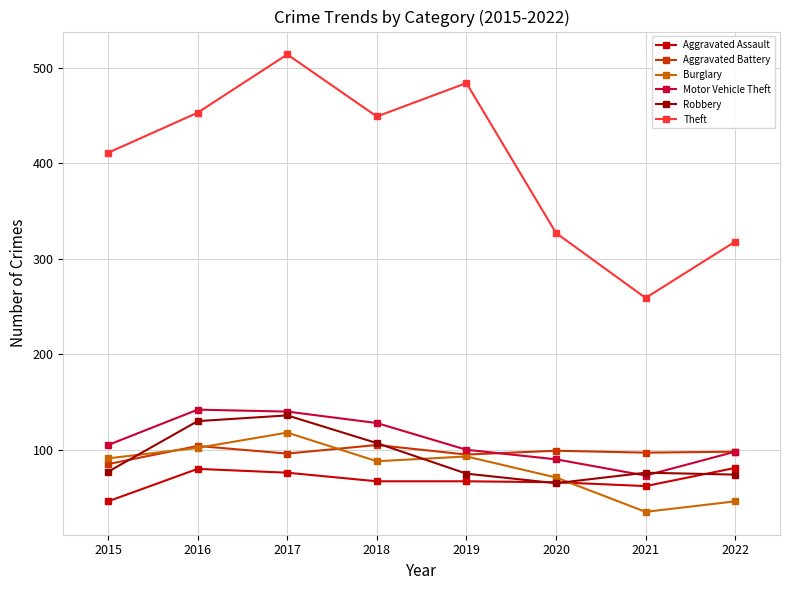

Where do Burglary and Robbery first cross each other?

2015 and 2016